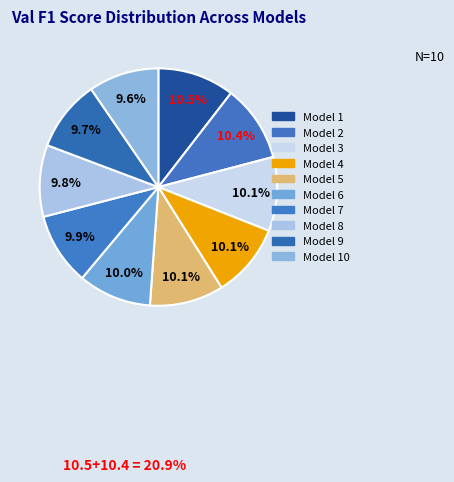

Count the number of slices in the pie.

10